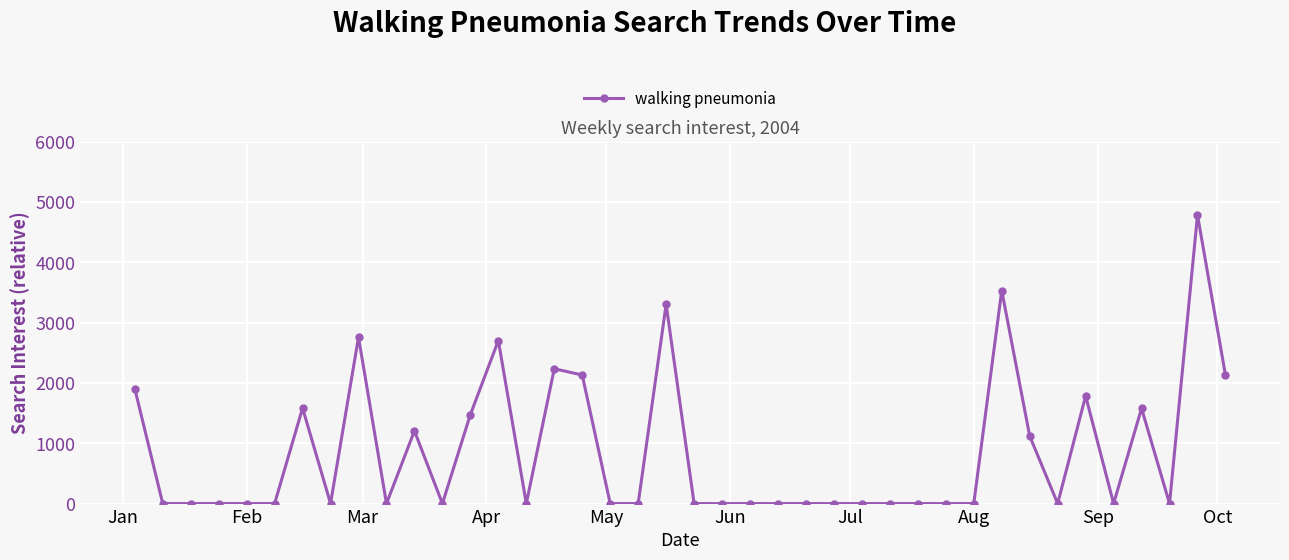

What is the difference between the second highest and minimum values?

3531.4